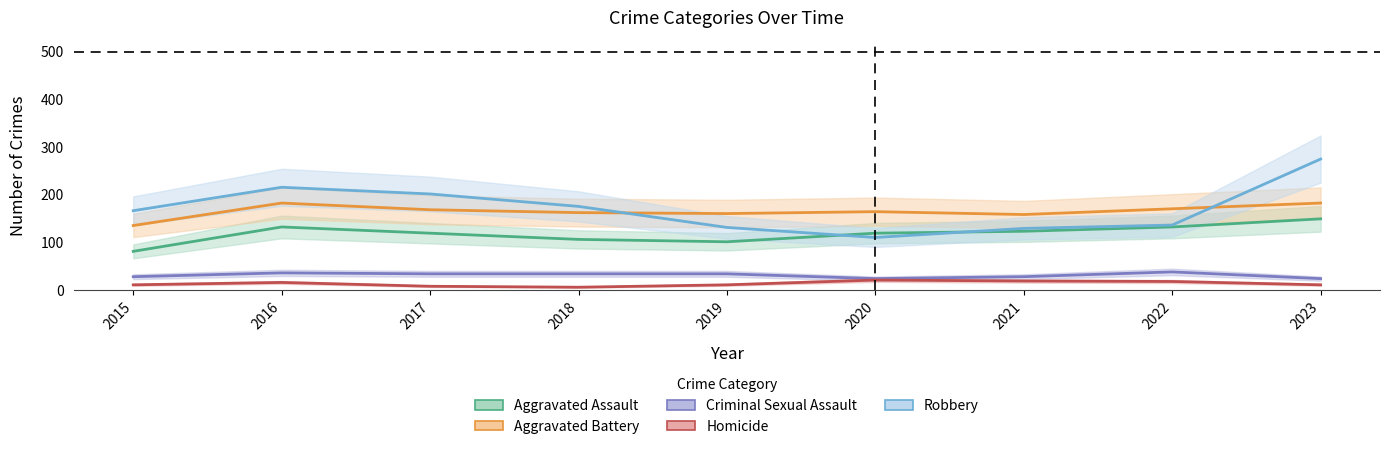

Reading left to right, transcribe all the data shown in this chart.

Aggravated Assault: 2015=81	2016=132	2017=119	2018=106	2019=101	2020=119	2021=123	2022=132	2023=149
Aggravated Battery: 2015=135	2016=182	2017=168	2018=162	2019=160	2020=164	2021=158	2022=170	2023=182
Criminal Sexual Assault: 2015=28	2016=36	2017=34	2018=34	2019=34	2020=24	2021=28	2022=38	2023=24
Homicide: 2015=11	2016=16	2017=8	2018=6	2019=11	2020=21	2021=19	2022=18	2023=11
Robbery: 2015=166	2016=215	2017=201	2018=175	2019=131	2020=110	2021=129	2022=136	2023=274